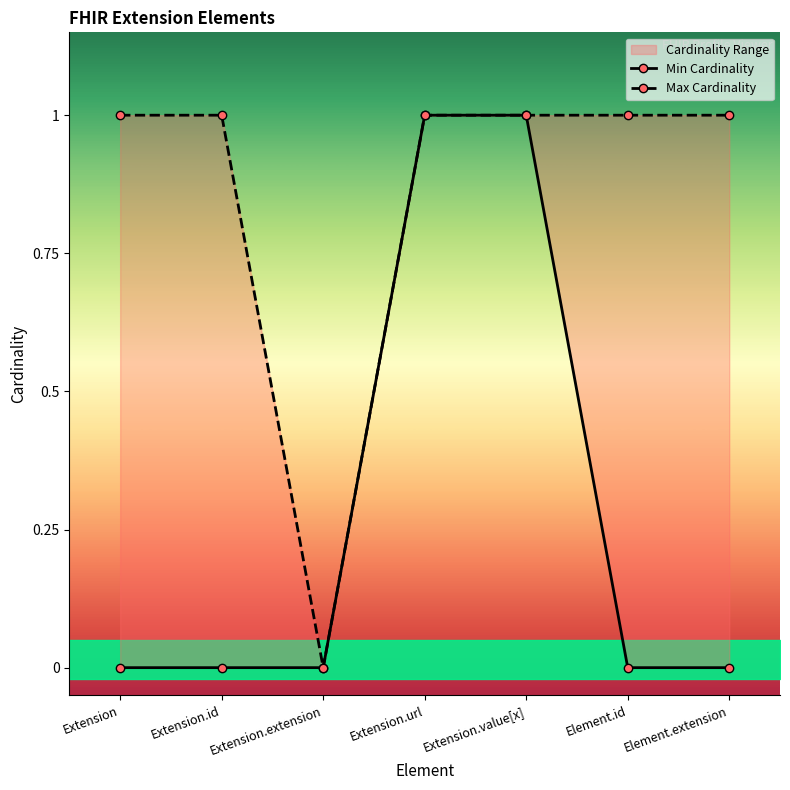

How many lines are shown in the chart?

2